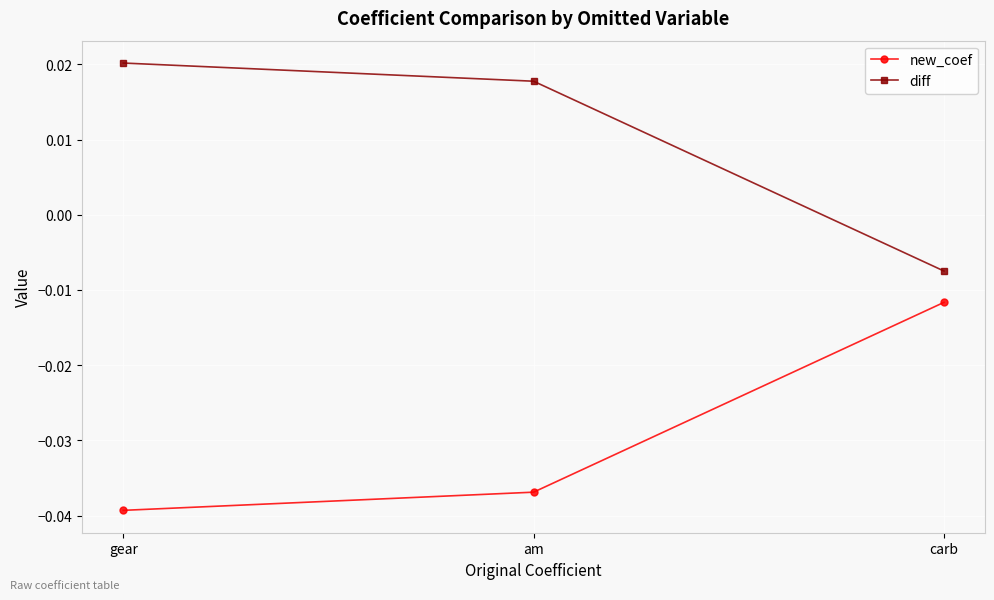

What is the label of the 1st point from the right?

carb